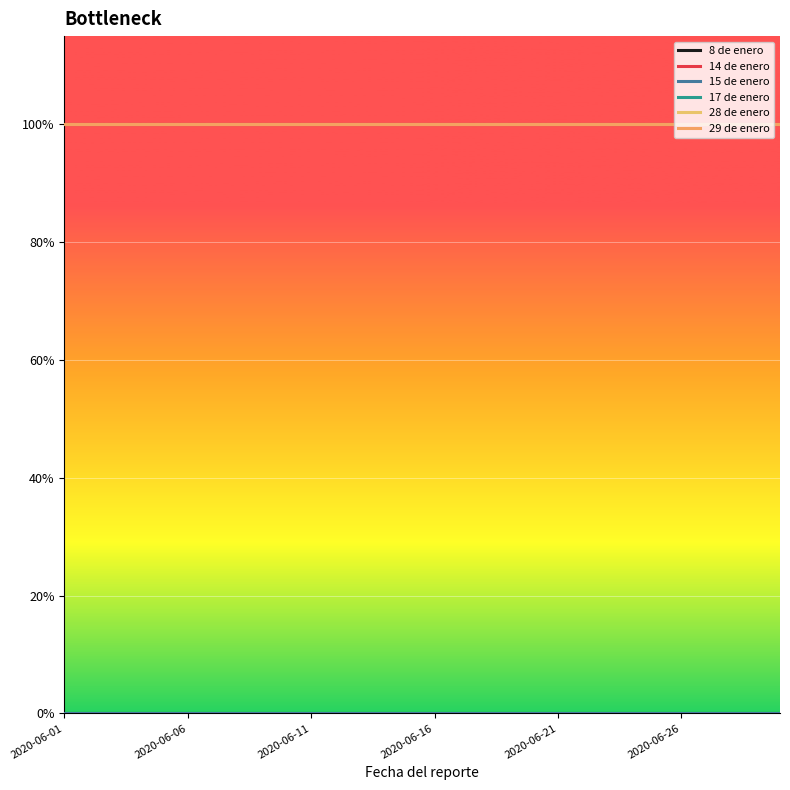

Reading left to right, list all the values displayed in this chart.

8 de enero: 0	0	0	0	0	0	0	0	0	0	0	0	0	0	0	0	0	0	0	0	0	0	0	0	0	0	0	0	0	0
14 de enero: 1	1	1	1	1	1	1	1	1	1	1	1	1	1	1	1	1	1	1	1	1	1	1	1	1	1	1	1	1	1
15 de enero: 0	0	0	0	0	0	0	0	0	0	0	0	0	0	0	0	0	0	0	0	0	0	0	0	0	0	0	0	0	0
17 de enero: 1	1	1	1	1	1	1	1	1	1	1	1	1	1	1	1	1	1	1	1	1	1	1	1	1	1	1	1	1	1
28 de enero: 1	1	1	1	1	1	1	1	1	1	1	1	1	1	1	1	1	1	1	1	1	1	1	1	1	1	1	1	1	1
29 de enero: 1	1	1	1	1	1	1	1	1	1	1	1	1	1	1	1	1	1	1	1	1	1	1	1	1	1	1	1	1	1